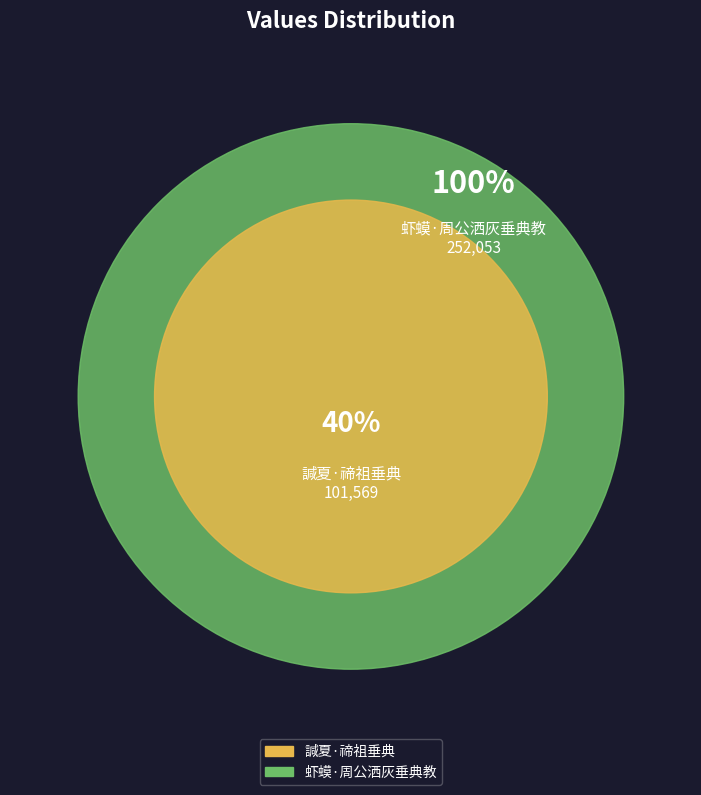

Combined, do 虾蟆·周公洒灰垂典教 and 諴夏·禘祖垂典 account for over 50%?

Yes